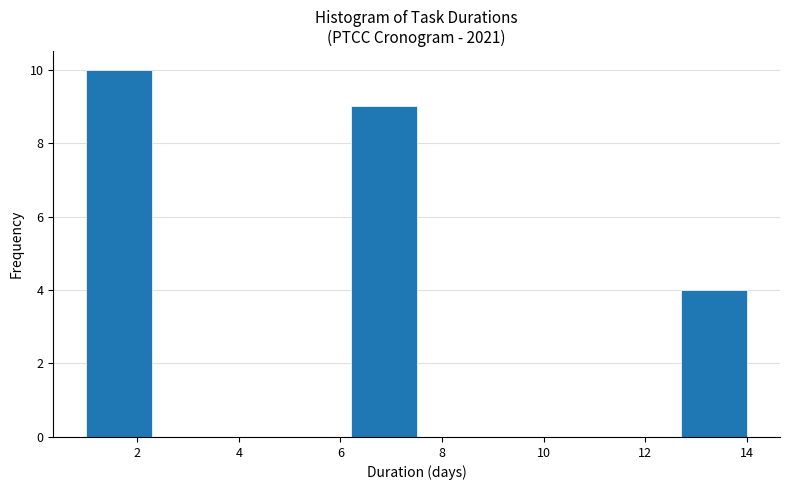

Which range on the x-axis has the tallest bar?

1.0 to 2.3